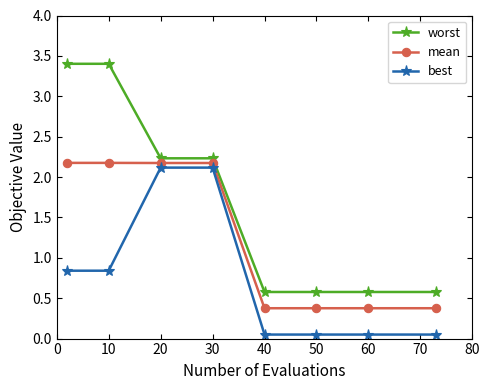

What is the sum of all best values?

6.1